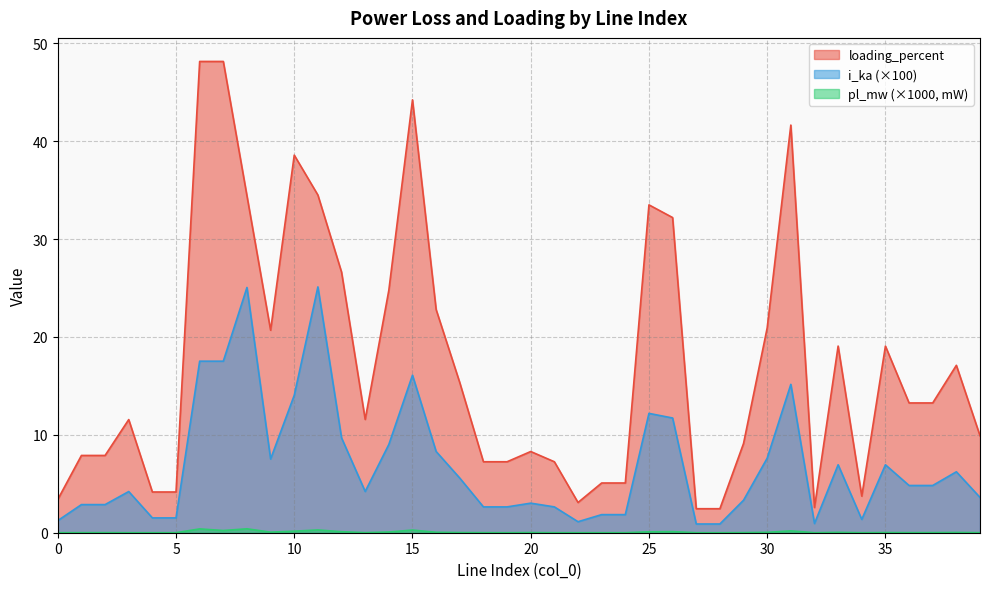

What is the maximum value shown in the chart?

48.2